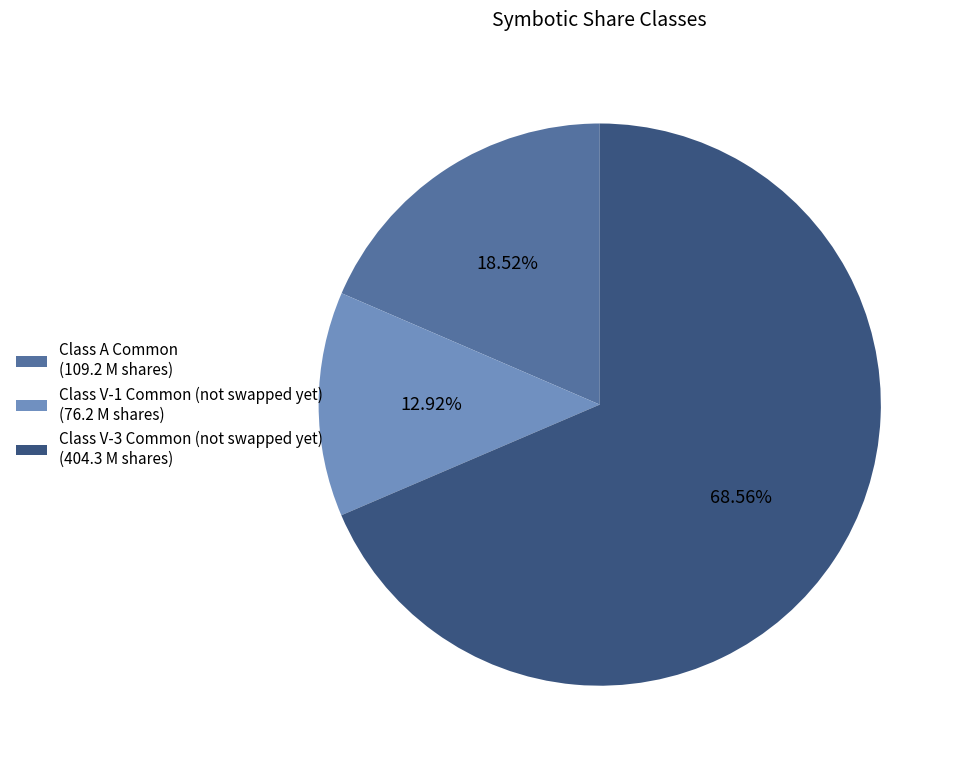

How many slices are in this pie chart?

3